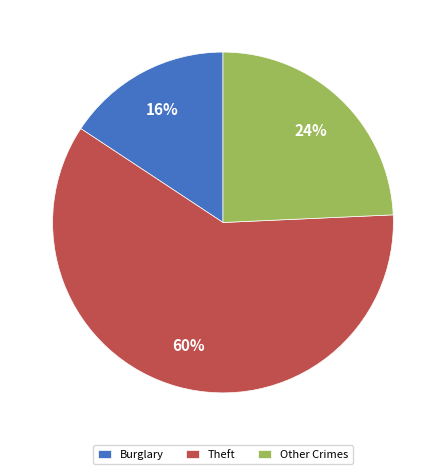

To the nearest percent, what is the difference between the largest and smallest slice percentages?

44%